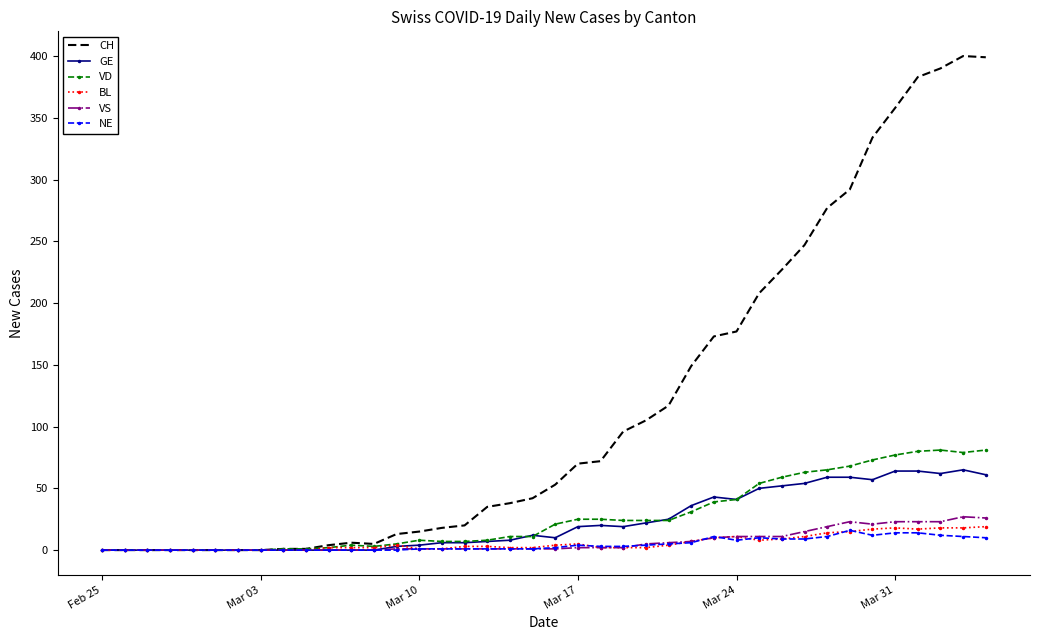

Which series has the largest total across all categories?

CH